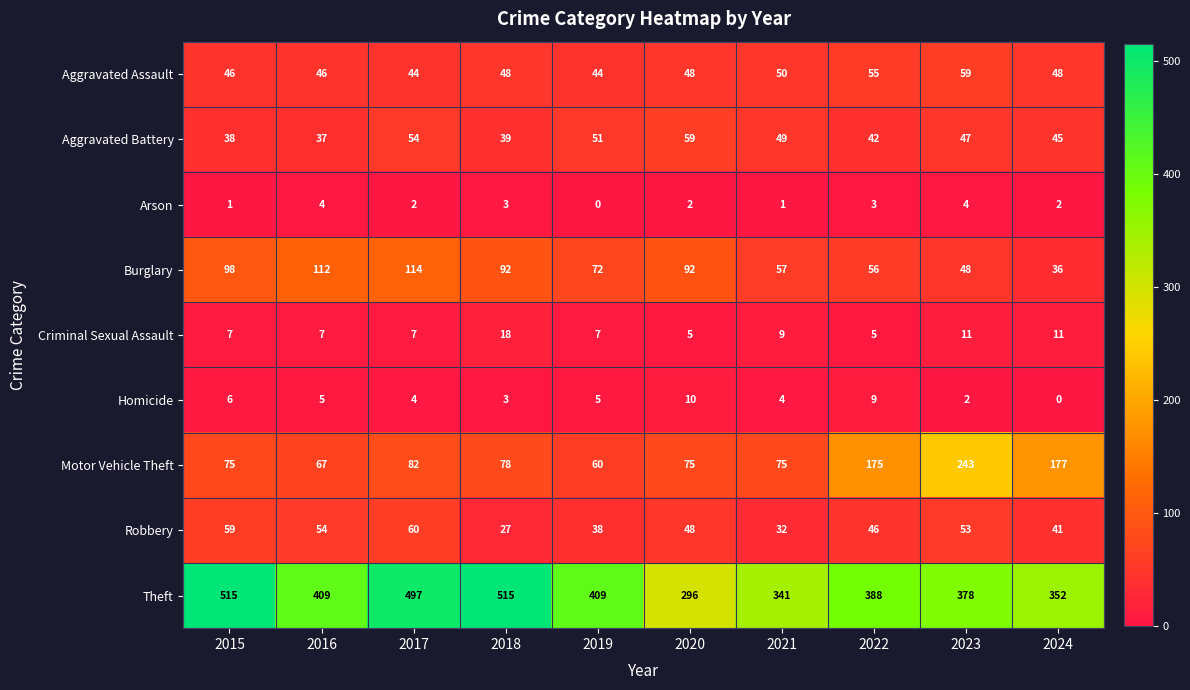

Is the value of Homicide at 2020 greater than the value of Arson at 2016?

Yes